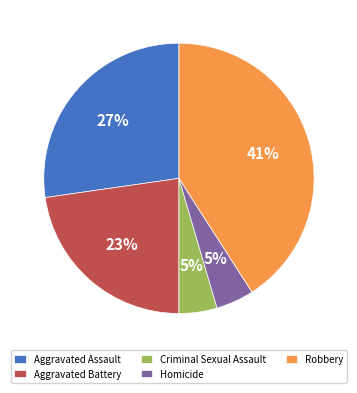

Does any single category account for the majority?

No